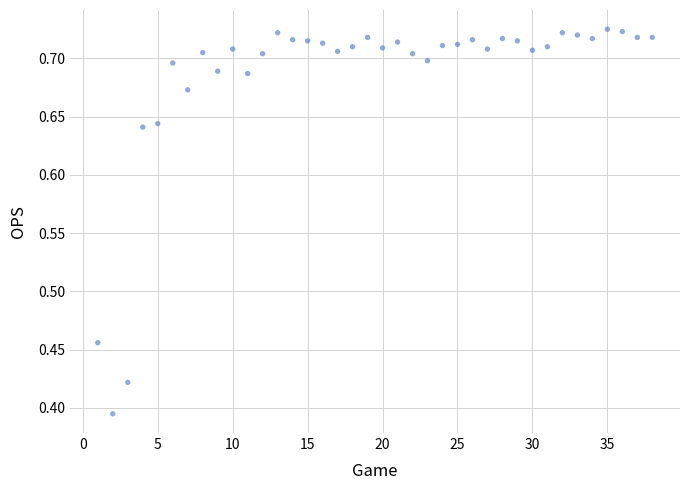

What is the range of Y values (max minus min)?

0.3